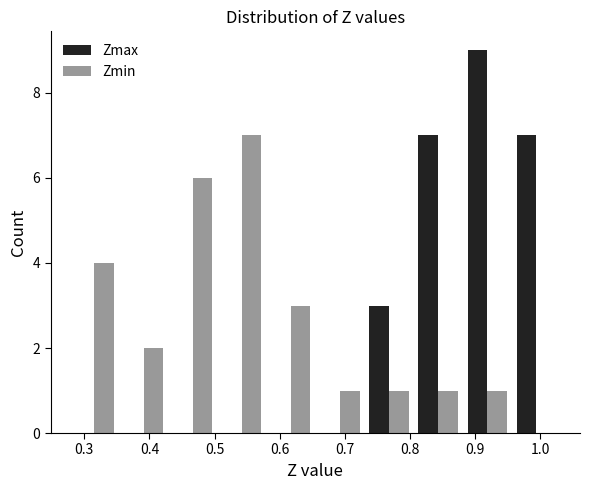

What is the height of the Zmax bar covering 0.73 to 0.81 on the x-axis? Neither the bar edges nor the heights are printed on the chart, so give them approximately, as read against the axes.

3